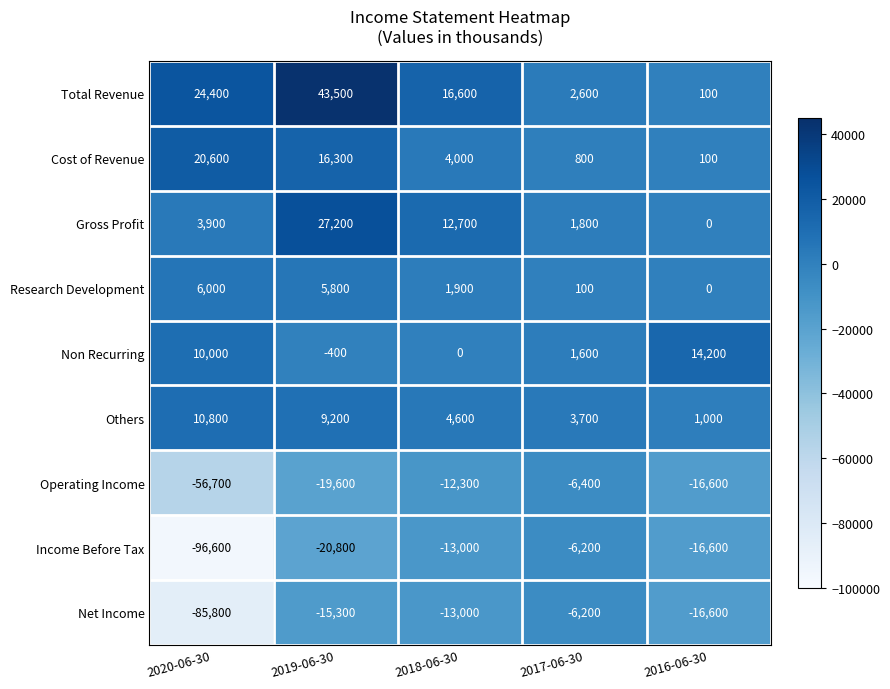

Which label corresponds to the smallest value in the chart?

2020-06-30